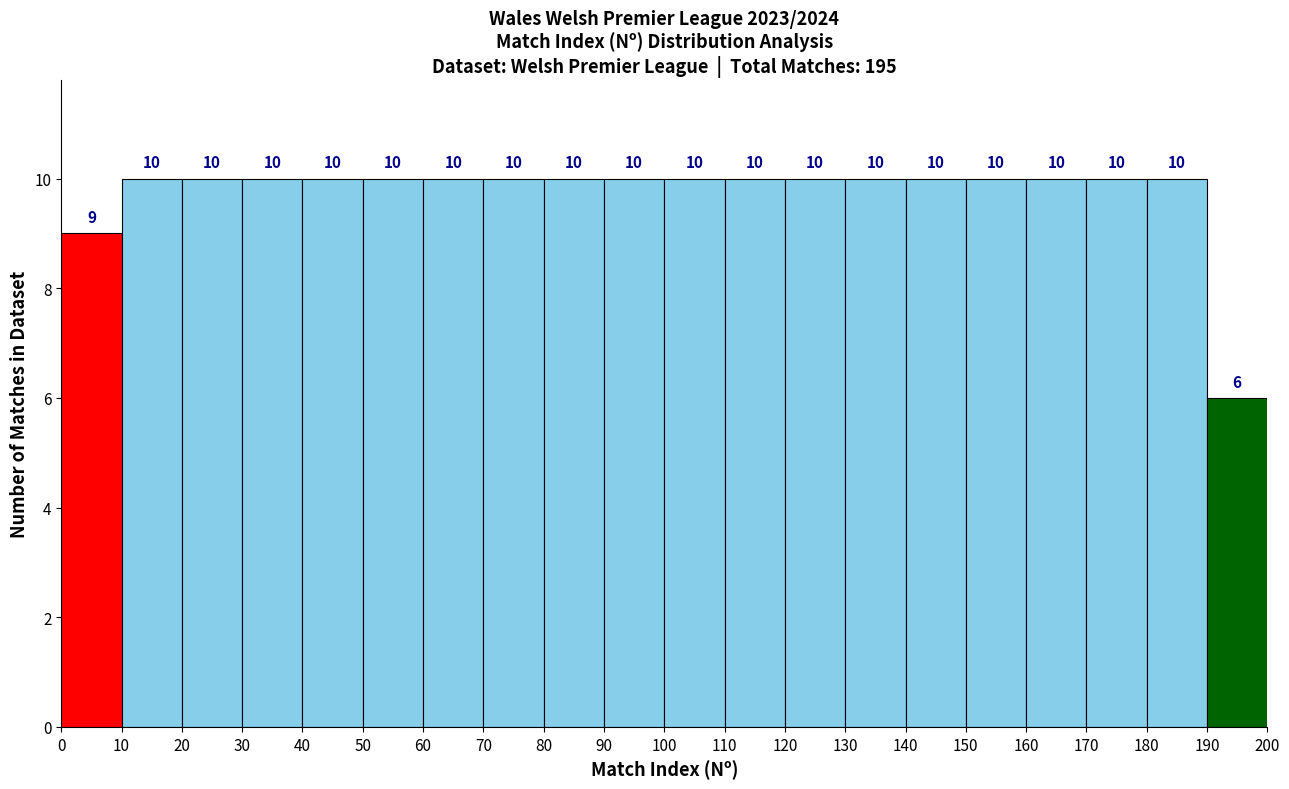

What is the height of the bar covering 110 to 120 on the x-axis?

10